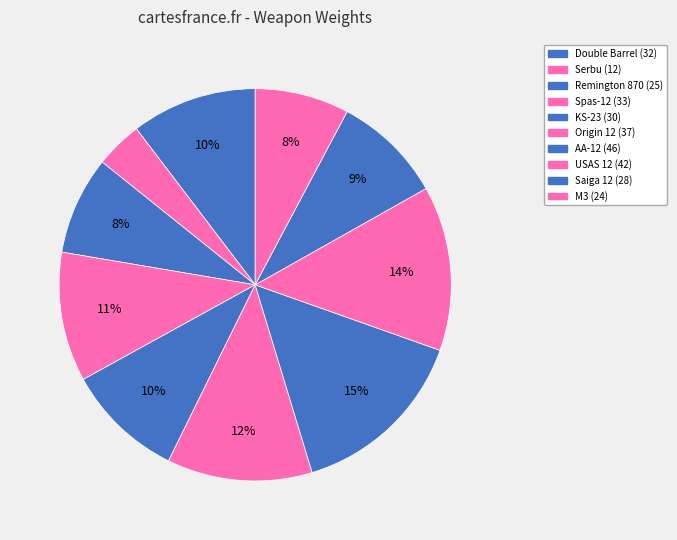

How many segments does this pie chart have?

10